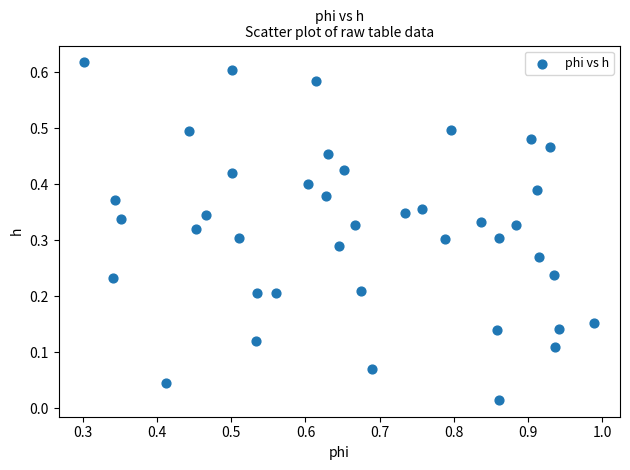

What is the range of X values (max minus min)?

0.7